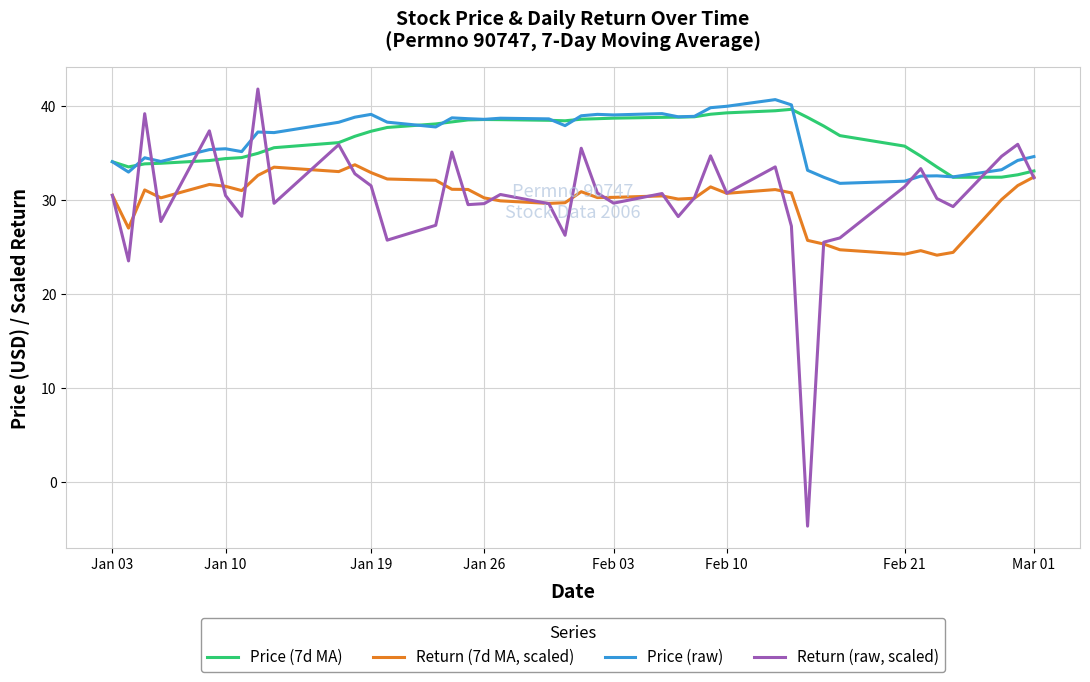

Rank the series by their maximum value, from highest to lowest.

Return (raw, scaled), Price (raw), Price (7d MA), Return (7d MA, scaled)